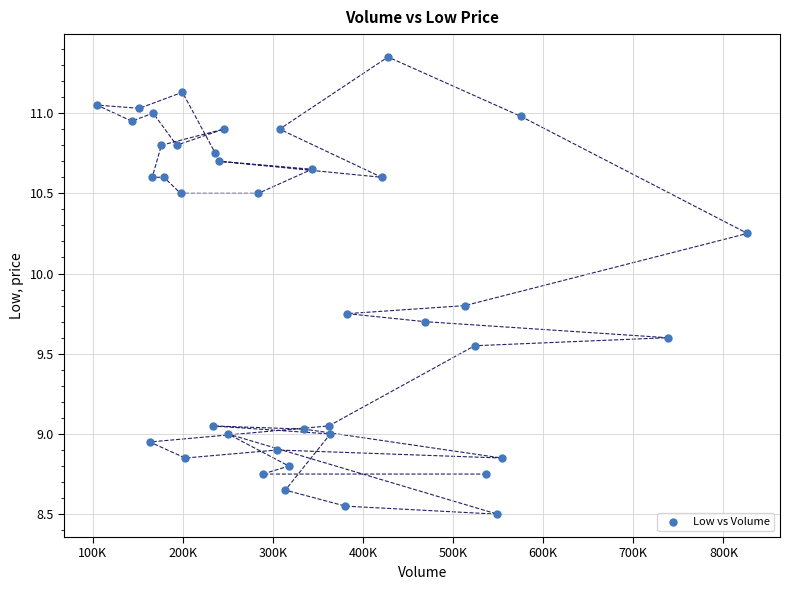

What is the range of Y values (max minus min)?

2.9